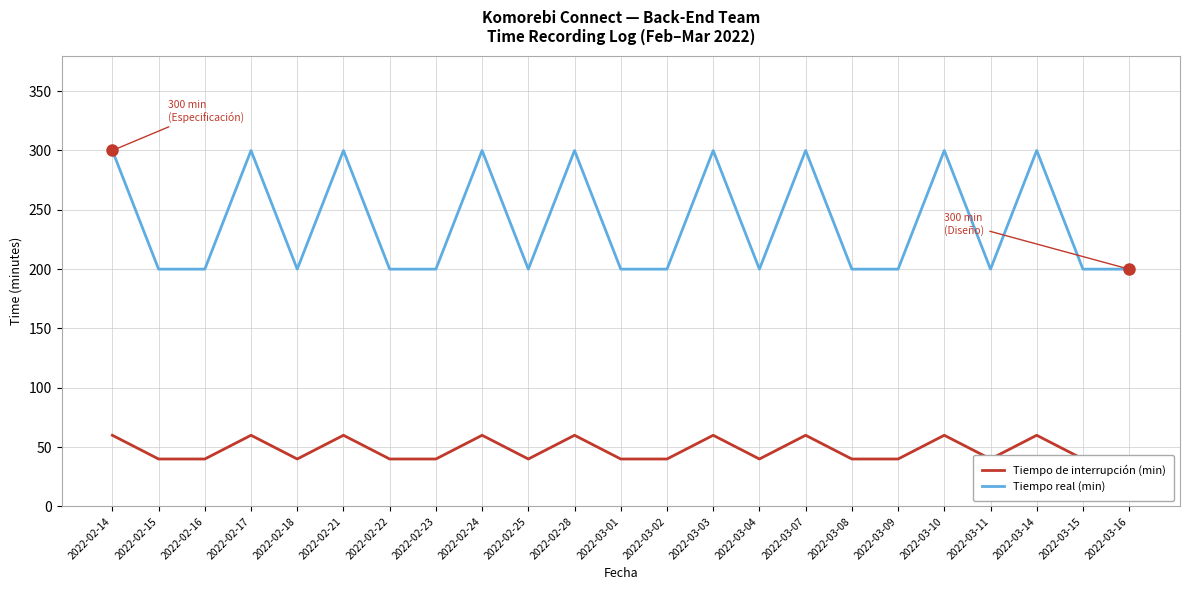

Count the Tiempo de interrupción (min) values in the range 40 to 60.

23